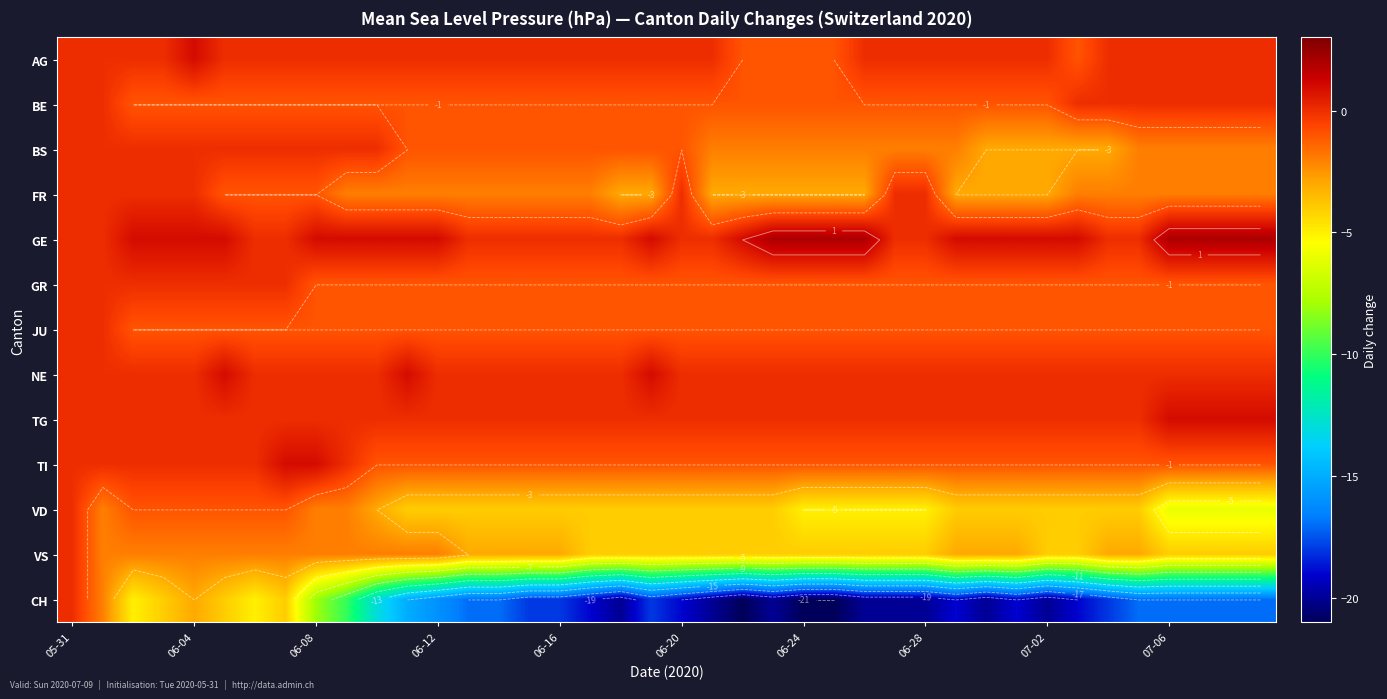

Which label corresponds to the smallest value in the chart?

22